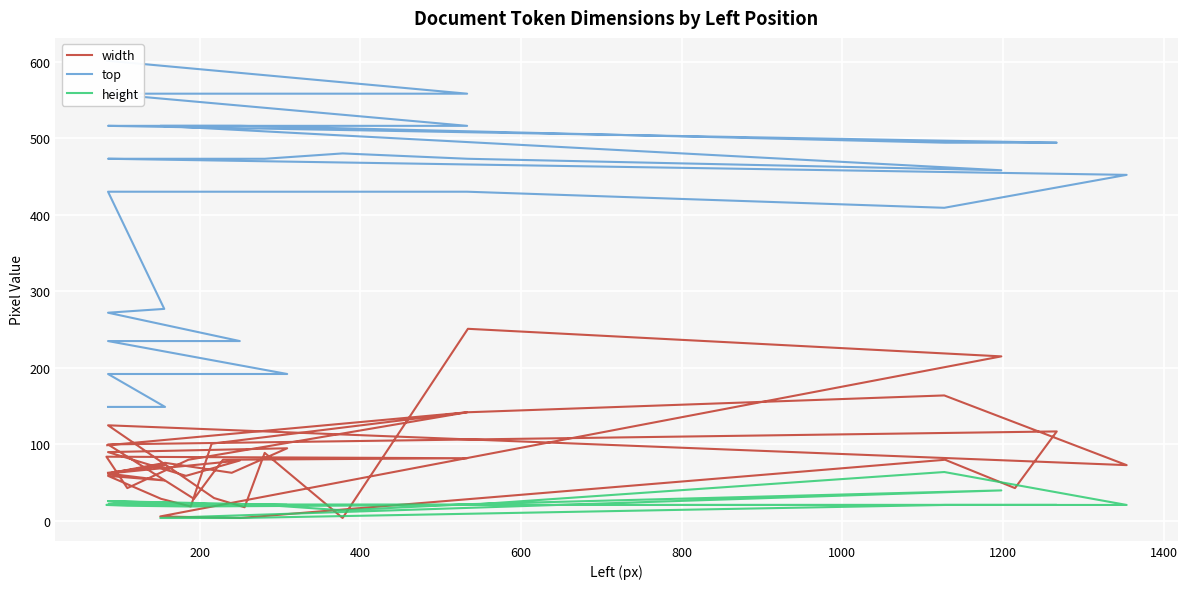

Which series has the largest total across all categories?

top